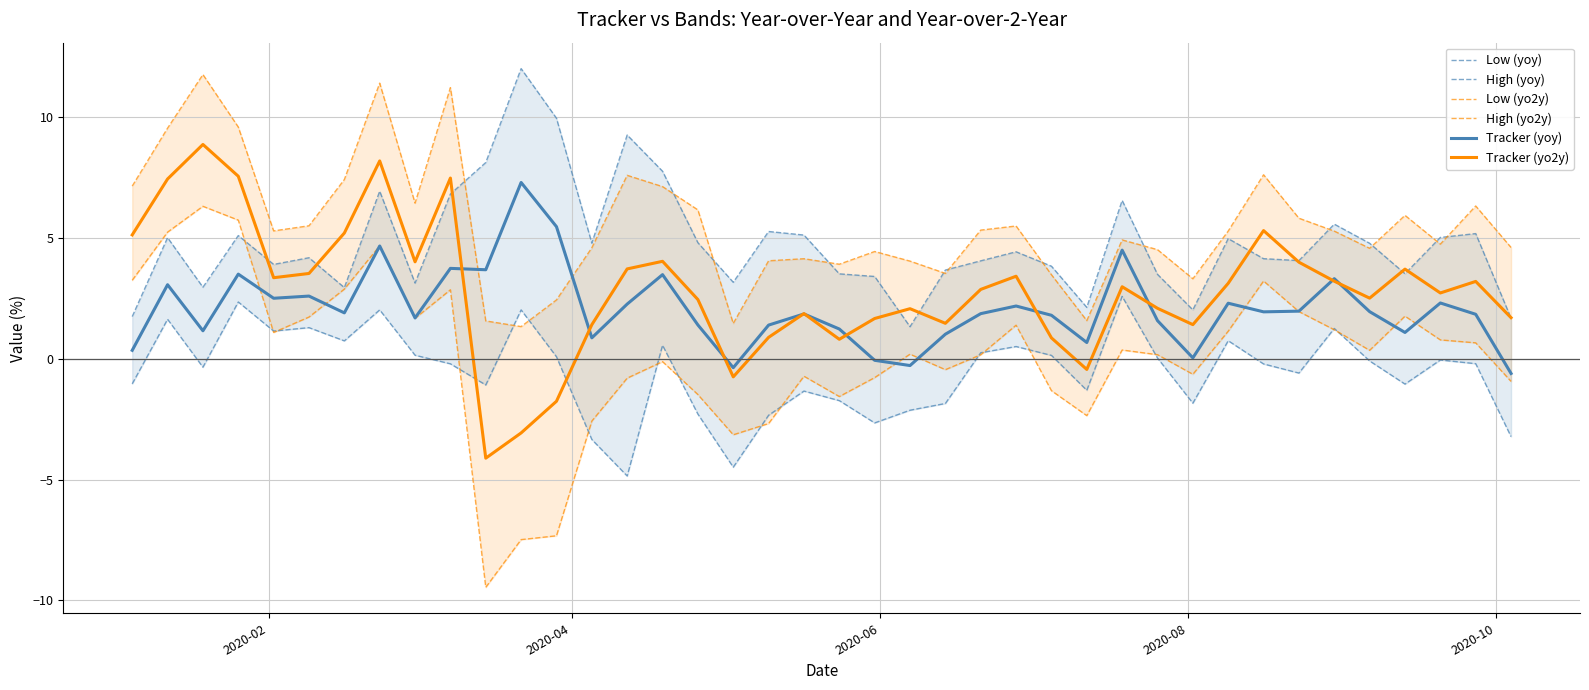

What is the highest value of the Tracker (yo2y) series?

8.9